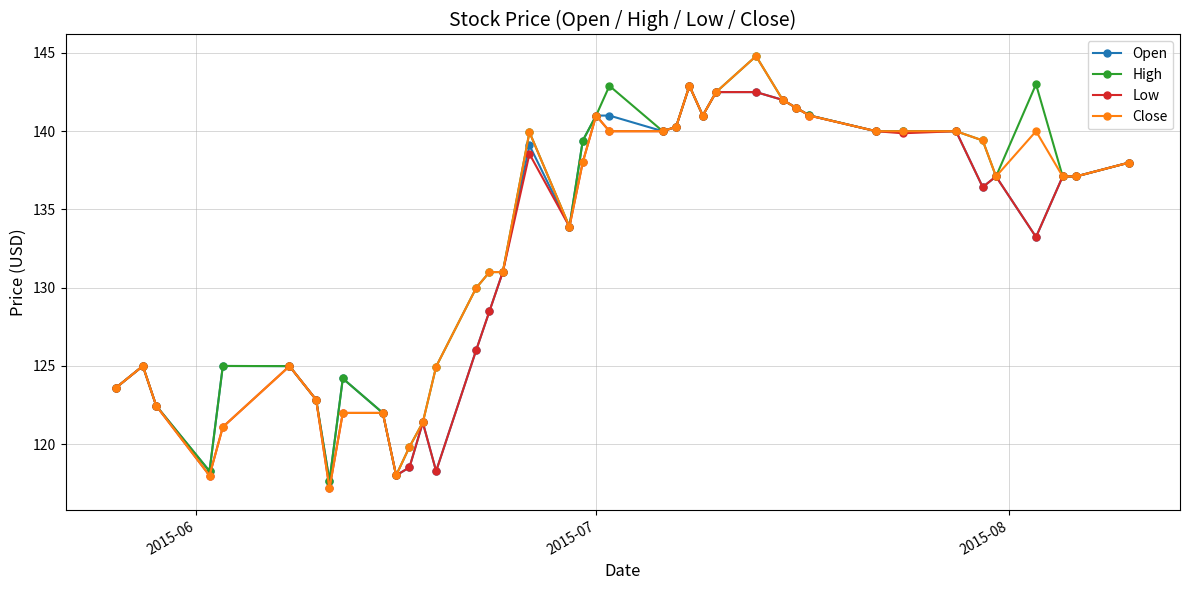

What is the maximum value for Low?

142.9